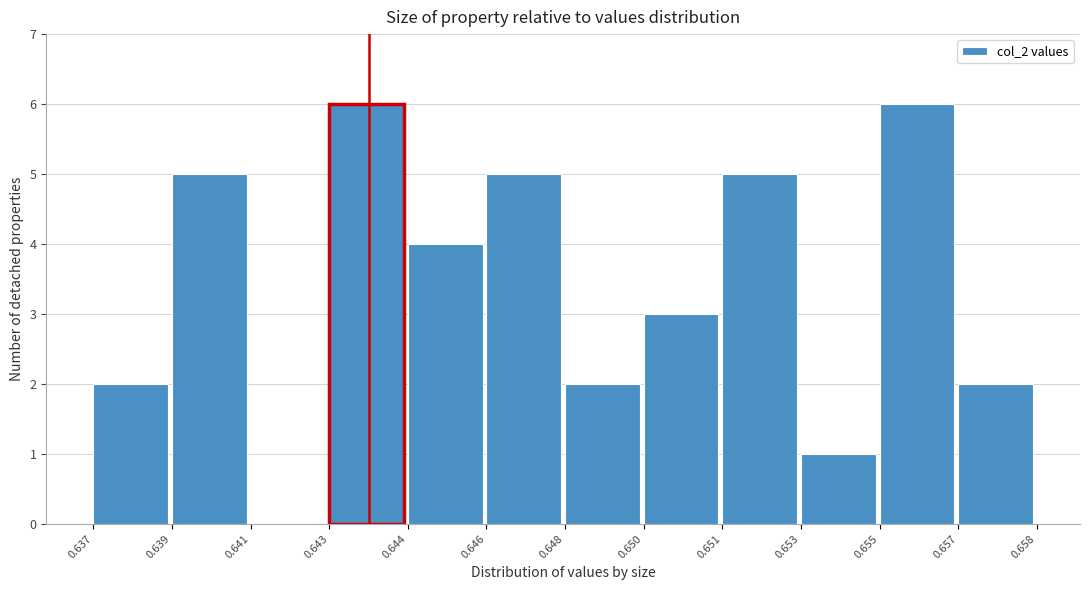

Reading right to left, transcribe all the data shown in this chart.

0.657=2	0.655=6	0.653=1	0.651=5	0.650=3	0.648=2	0.646=5	0.644=4	0.643=6	0.641=0	0.639=5	0.637=2